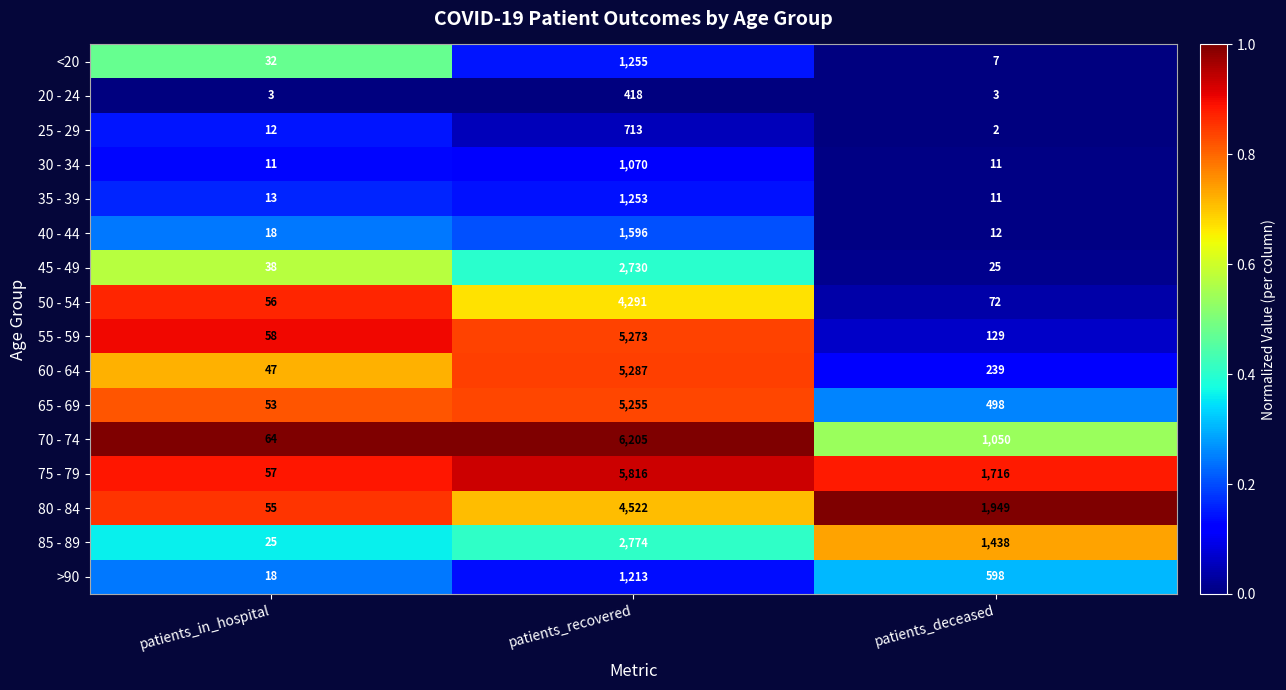

What is the total value across all series at patients_recovered?

49671